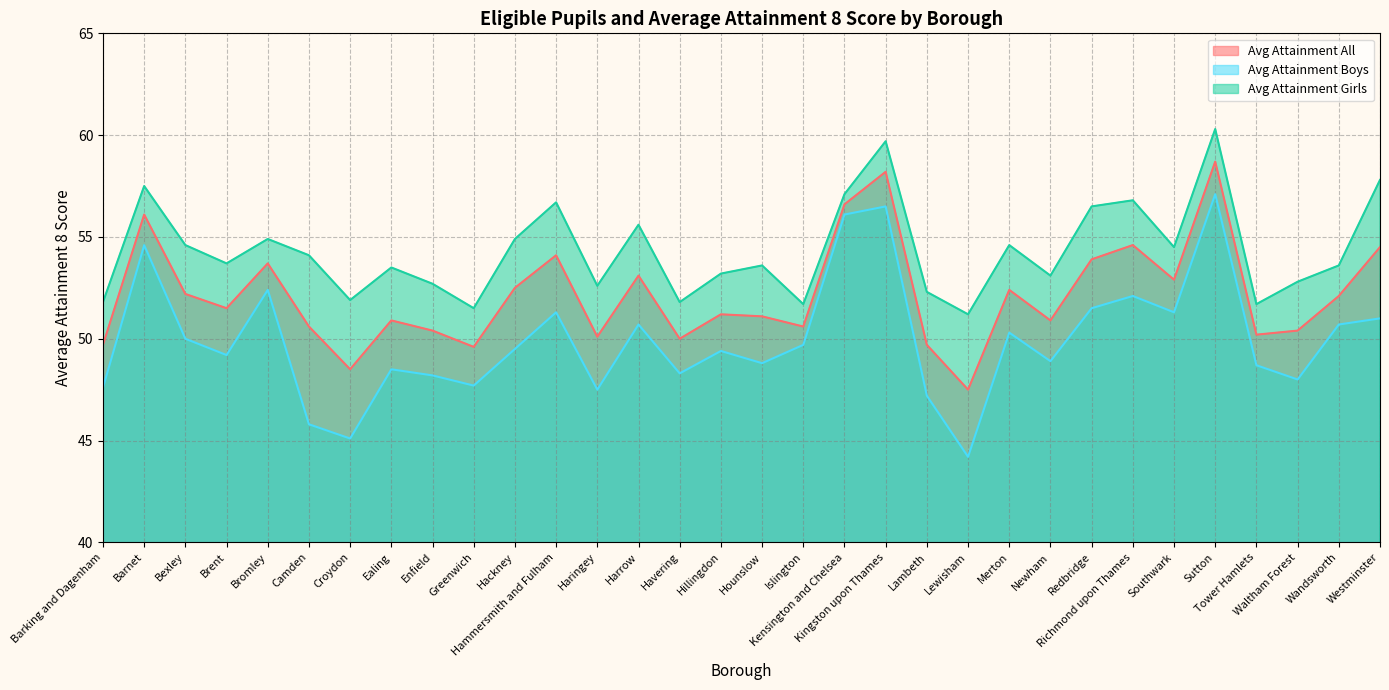

Which series has the largest total across all categories?

Avg Attainment Girls